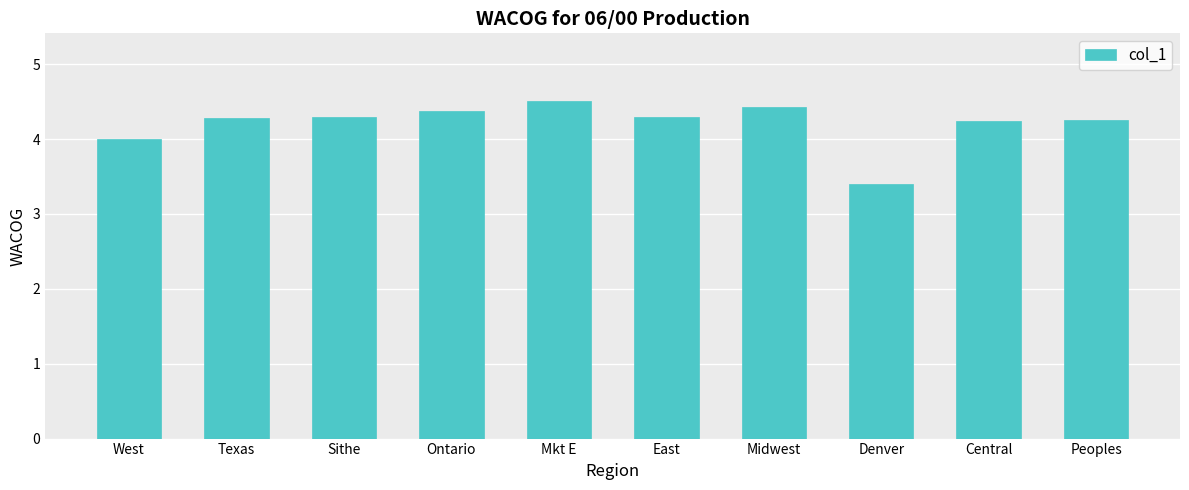

What is the change in value from Mkt E to Denver?

-1.1